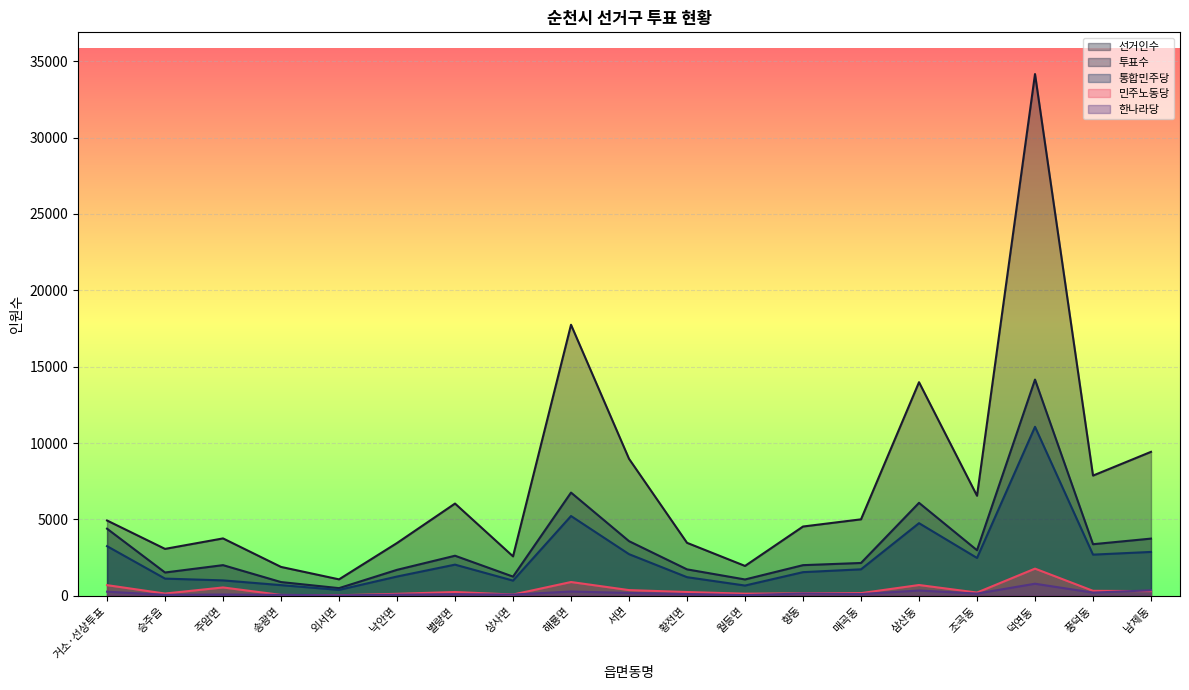

What is the average value of the 통합민주당 series?

2510